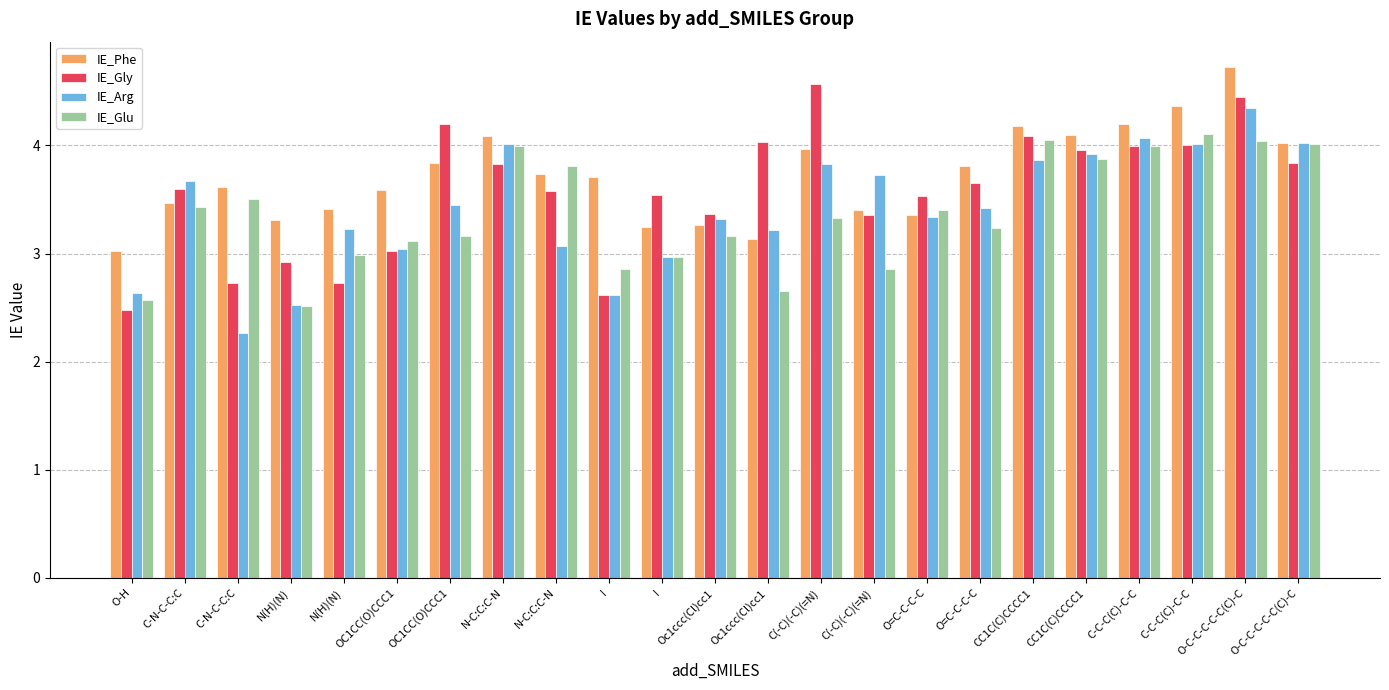

Rank the categories by IE_Glu value from highest to lowest.

C-C-C(C)-C-C, CC1C(C)CCCC1, O-C-C-C-C-C(C)-C, O-C-C-C-C-C(C)-C, N-C:C:C-N, C-C-C(C)-C-C, CC1C(C)CCCC1, N-C:C:C-N, C-N-C-C:C, C-N-C-C:C, O=C-C-C-C, C(-C)(-C)(=N), O=C-C-C-C, Oc1ccc(Cl)cc1, OC1CC(O)CCC1, OC1CC(O)CCC1, N(H)(N), I, C(-C)(-C)(=N), I, Oc1ccc(Cl)cc1, O-H, N(H)(N)